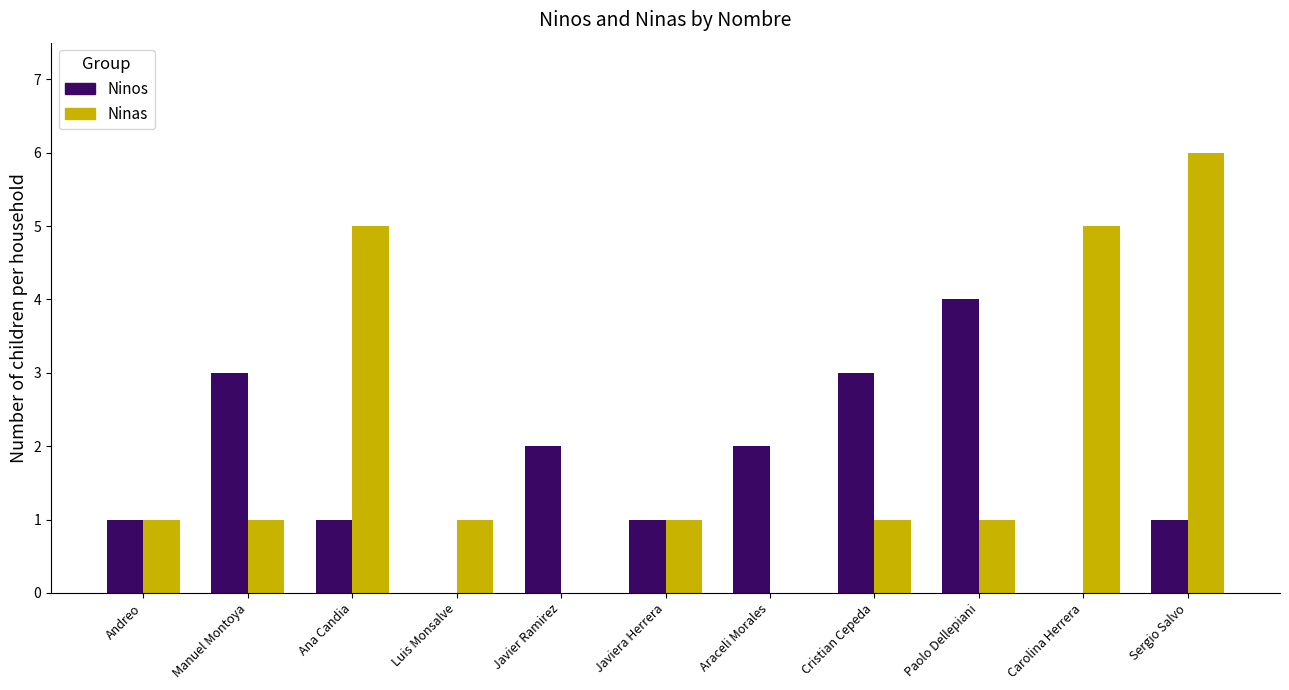

At which category is the sum across all series the highest?

Sergio Salvo